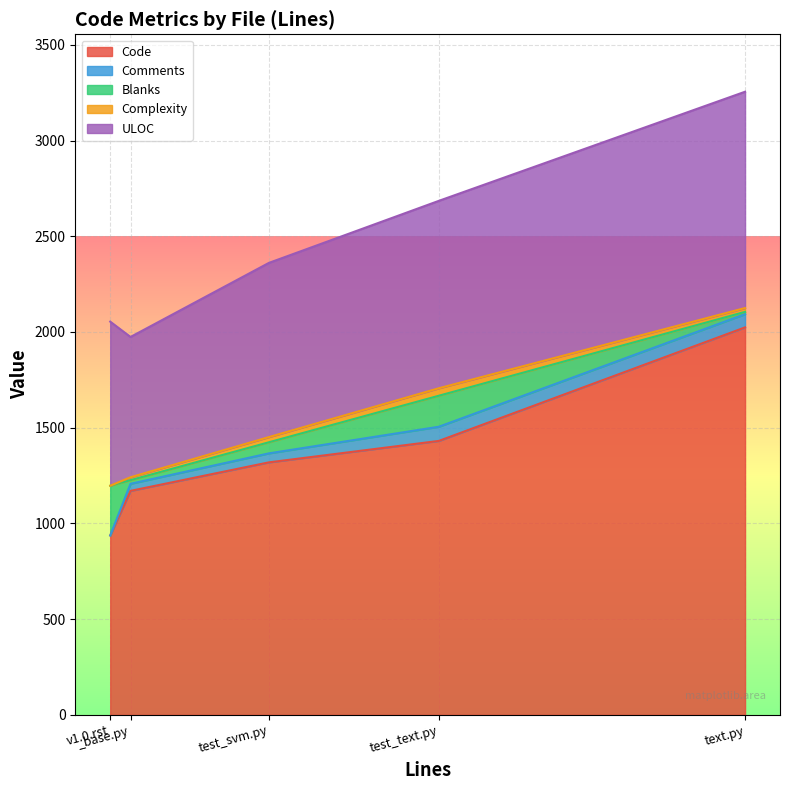

Which series changed the most between text.py and test_text.py?

Code